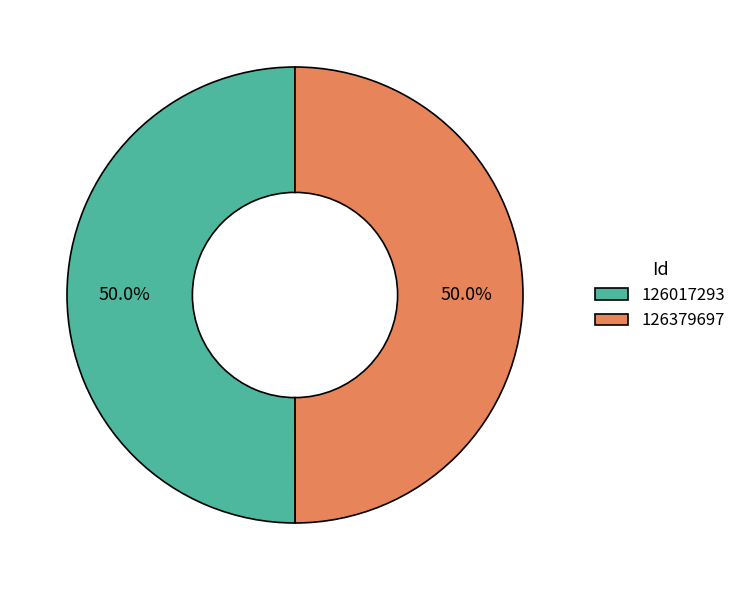

Approximately how many times larger is the value at 126017293 compared to 126379697?

1.0